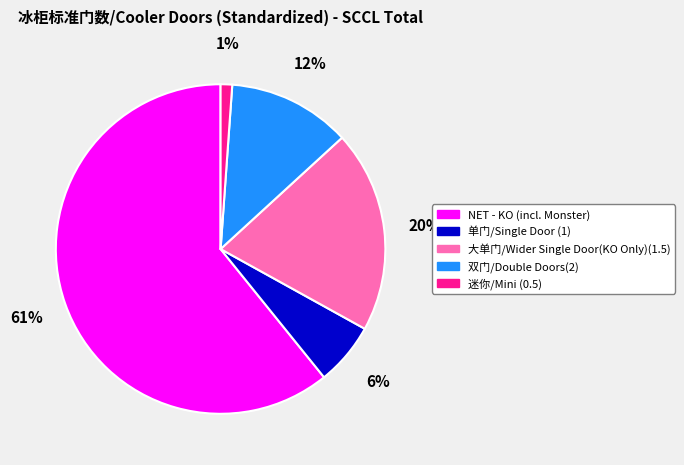

What is the ratio of the value at 双门/Double Doors(2) to the value at NET - KO (incl. Monster)?

0.2